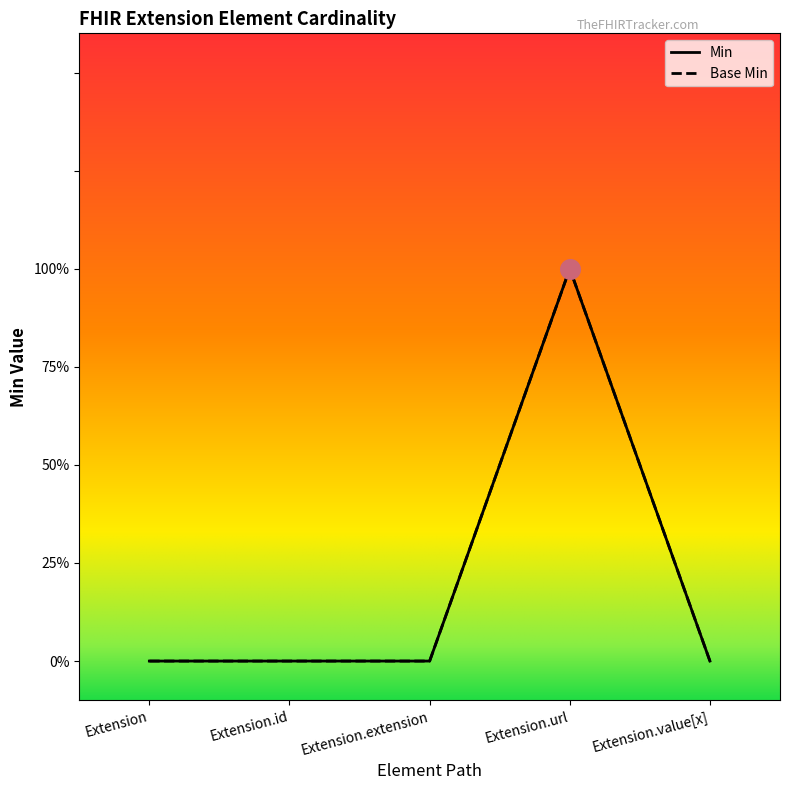

Is the value of Min at Extension.id greater than the value of Base Min at Extension.extension?

No